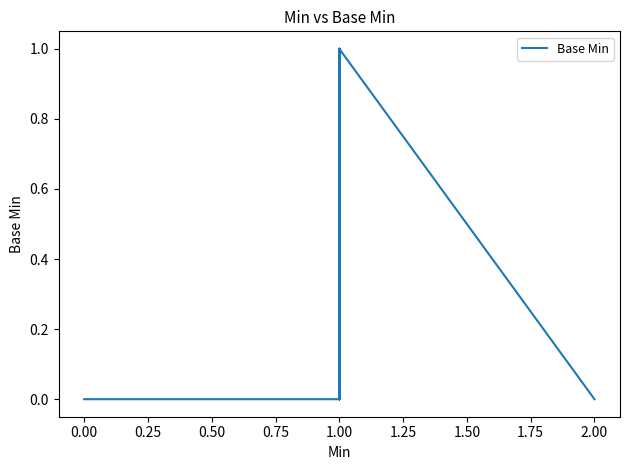

True or false: the data has more than 0 interior local peaks.

True